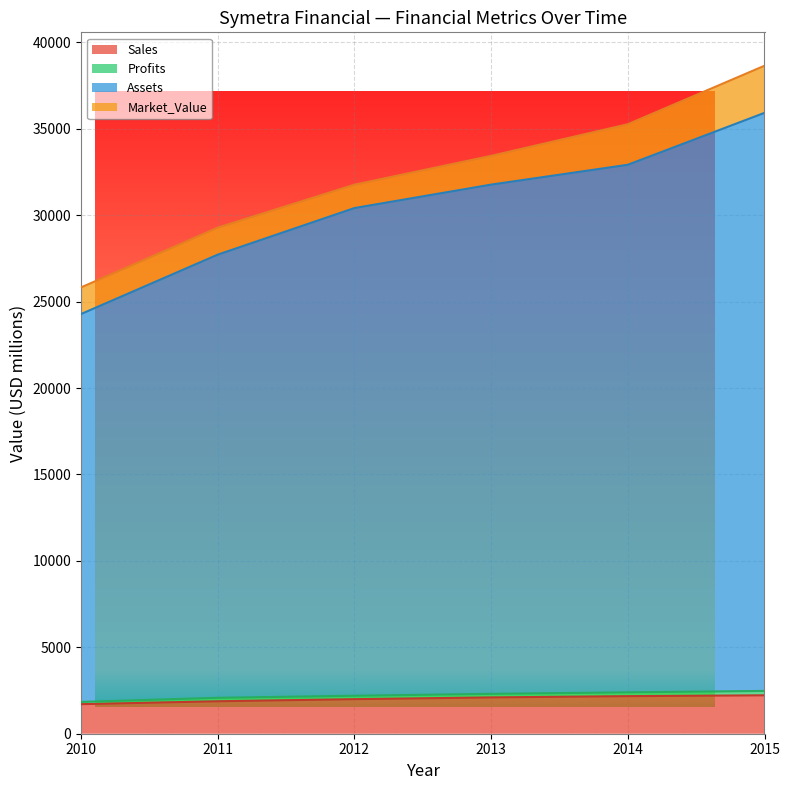

What is the value of the Sales point at the 3rd from the left?

1999.0